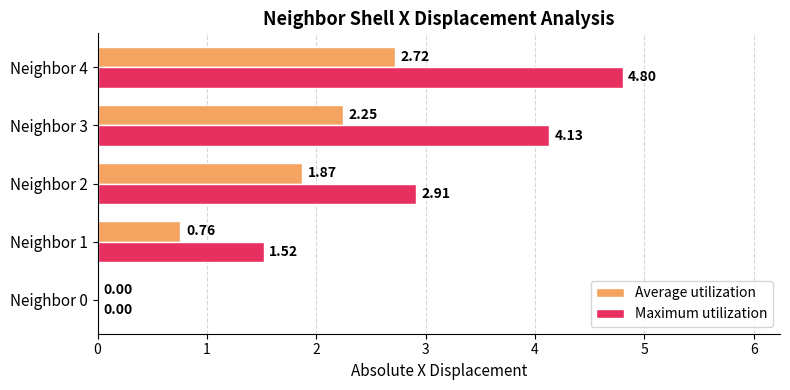

At which category is the sum across all series the highest?

Neighbor 4